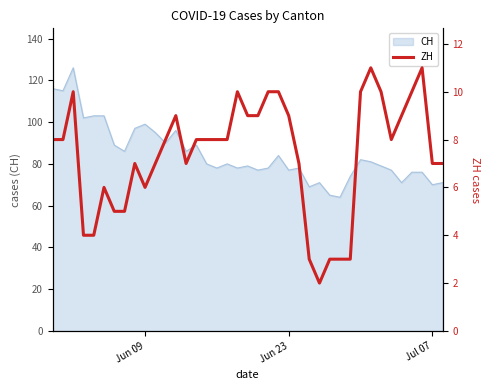

What is the maximum value for CH?

126